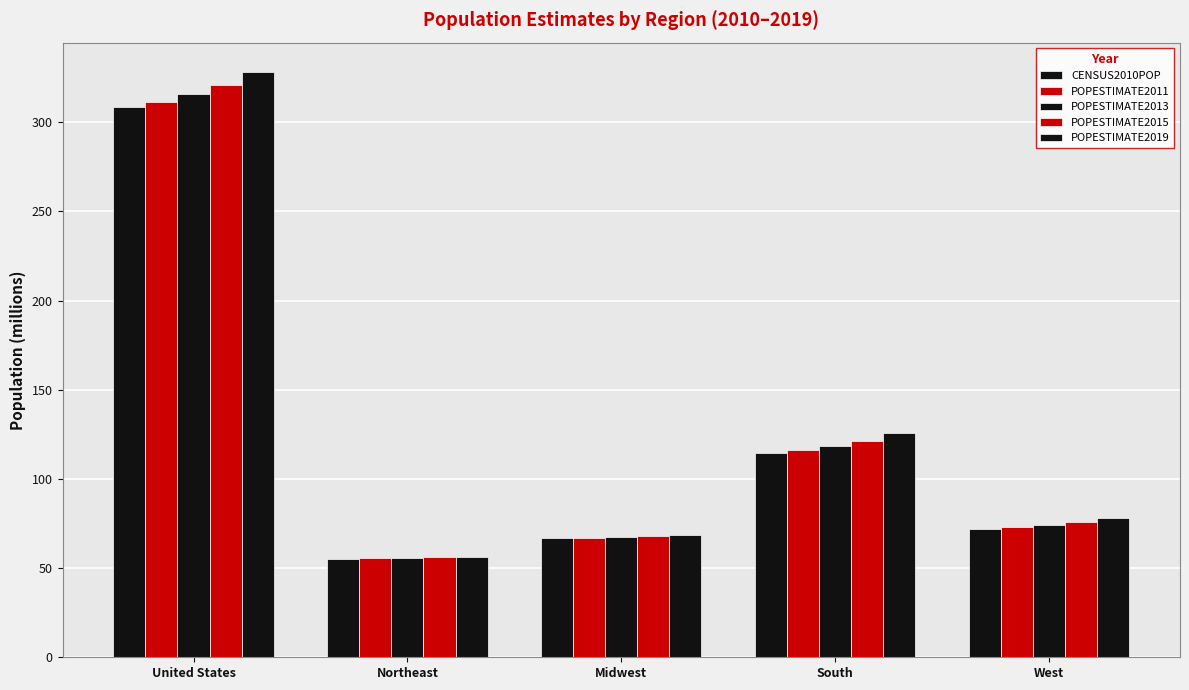

What position from the left is United States?

1